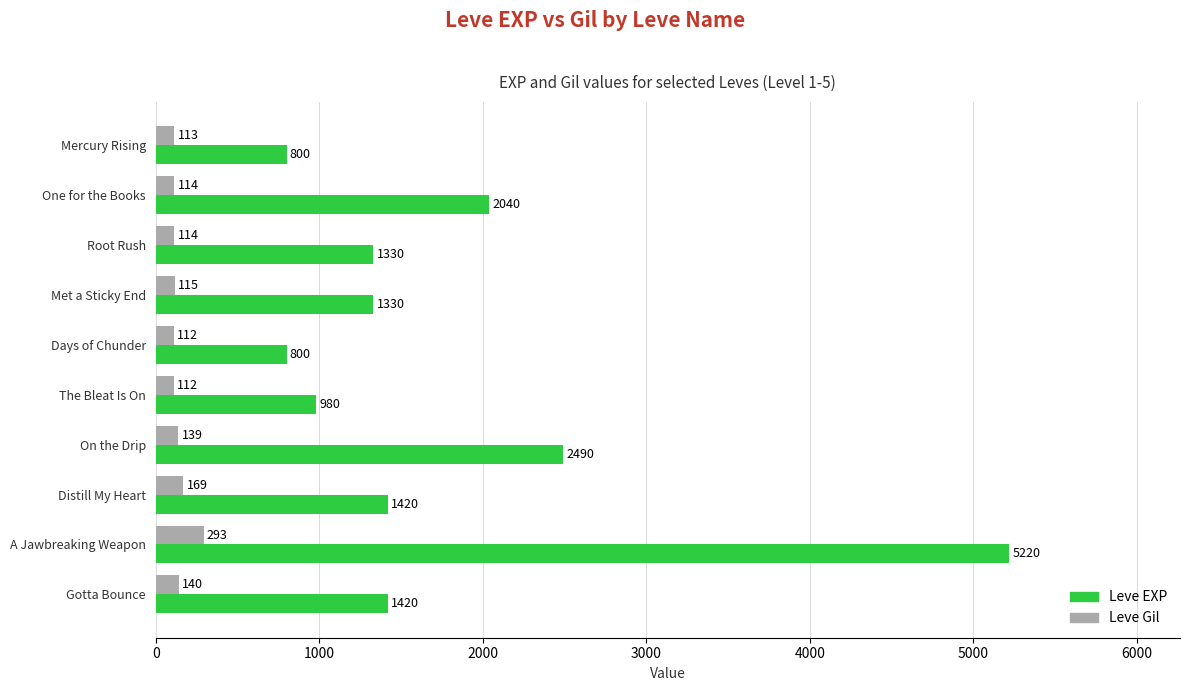

Which label corresponds to the largest value in the chart?

A Jawbreaking Weapon